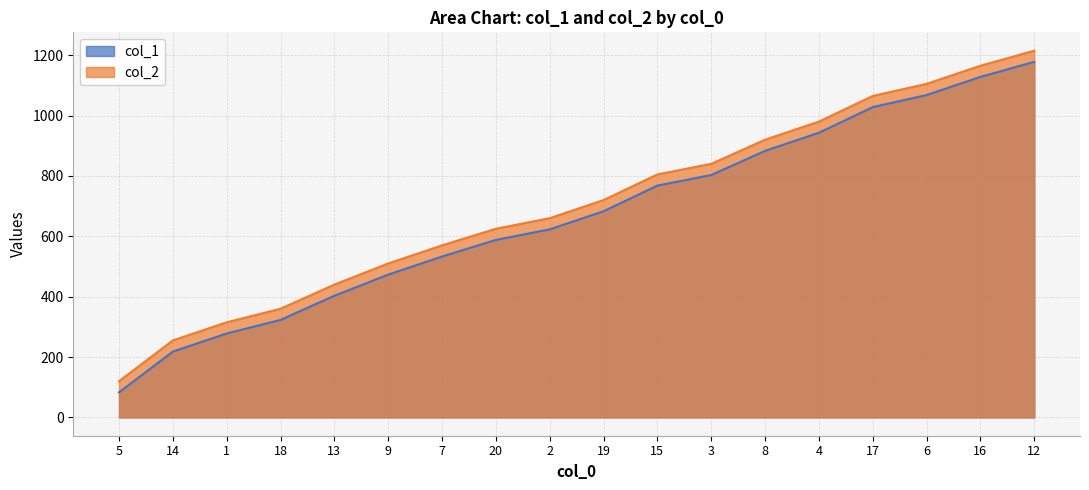

Which series has the largest range (max minus min)?

col_1